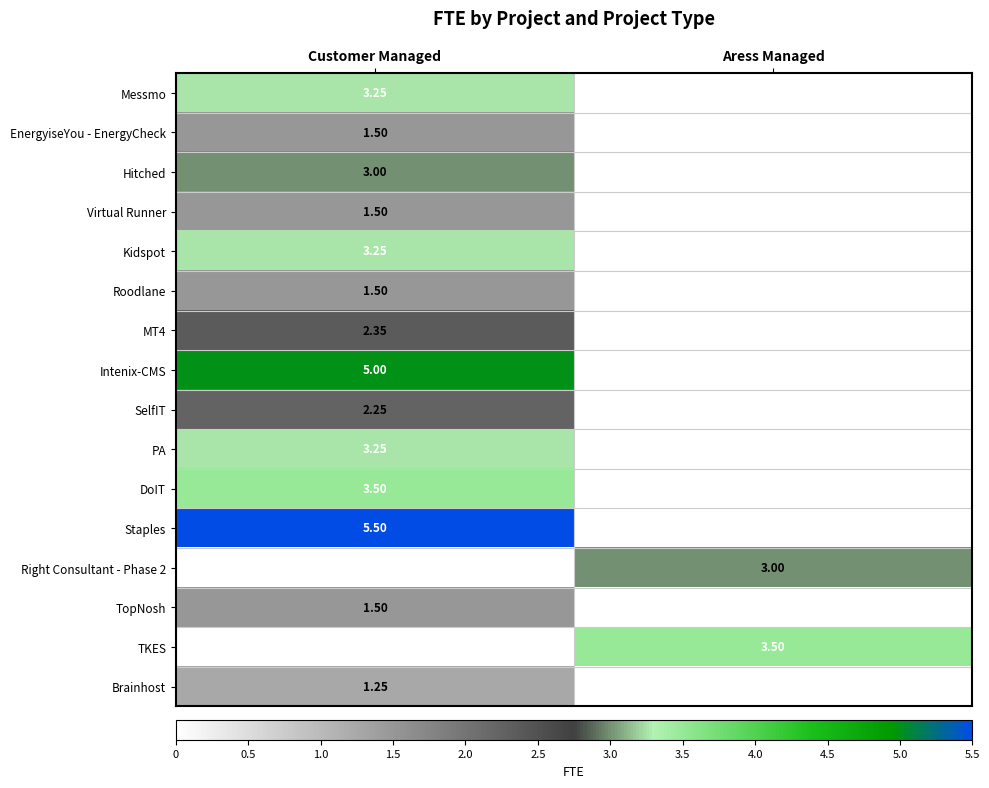

Which category has the lowest value across all series?

Aress Managed